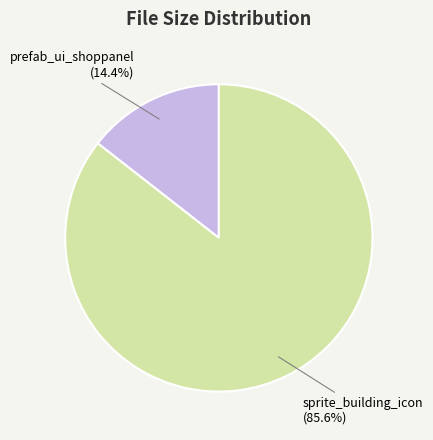

Is there any slice that represents more than half of the pie?

Yes